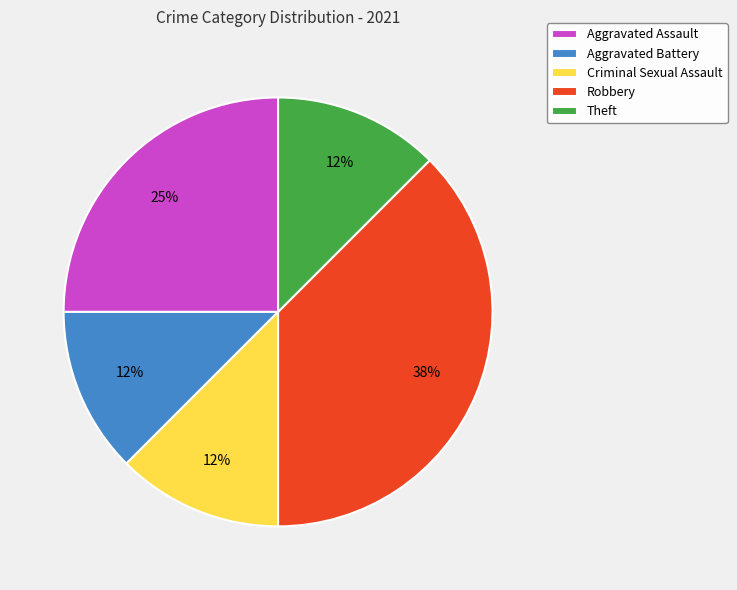

How many segments does this pie chart have?

5